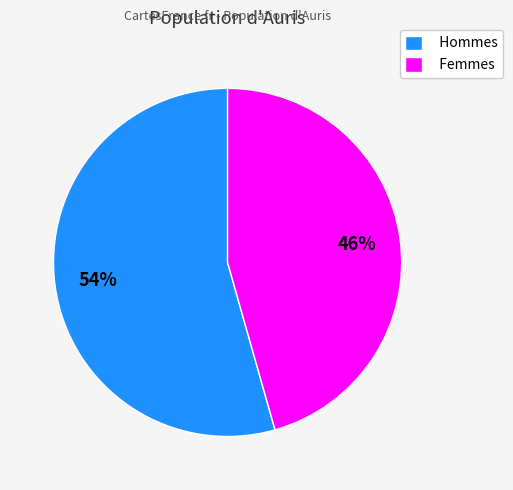

Is the sum of Femmes and Hommes greater than half?

Yes